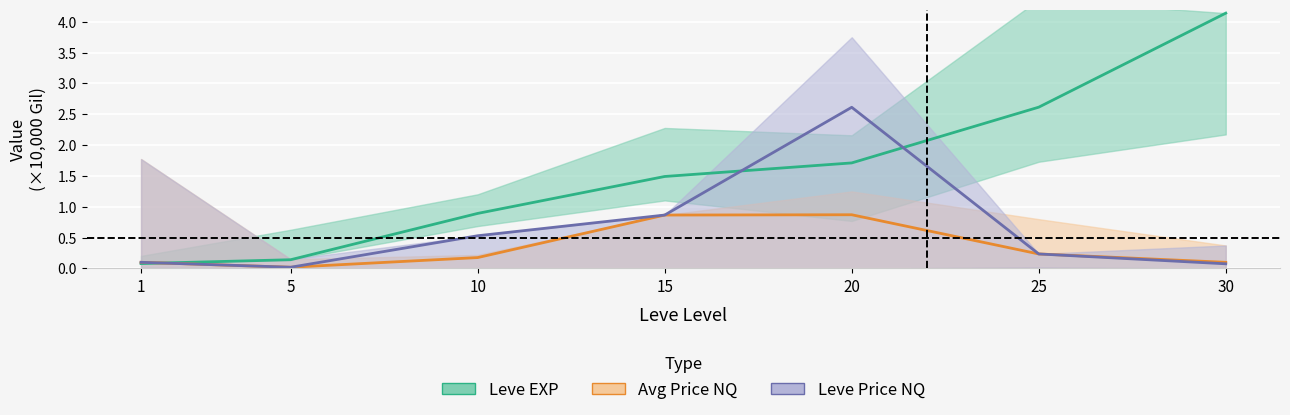

Rank the series at 15 from lowest to highest value.

Avg Price NQ, Leve Price NQ, Leve EXP